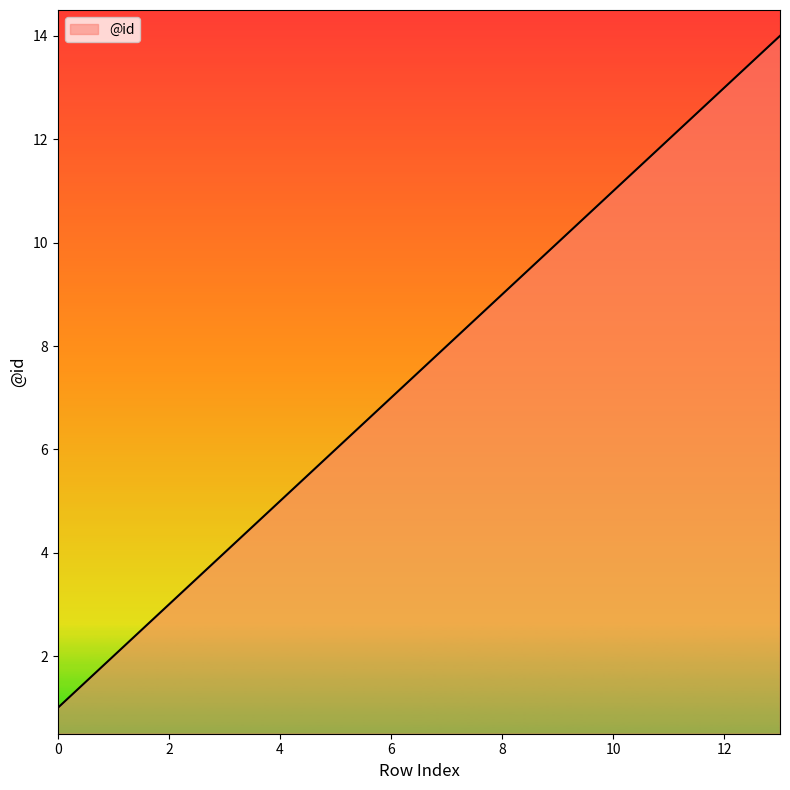

What is the maximum value shown in the chart?

14